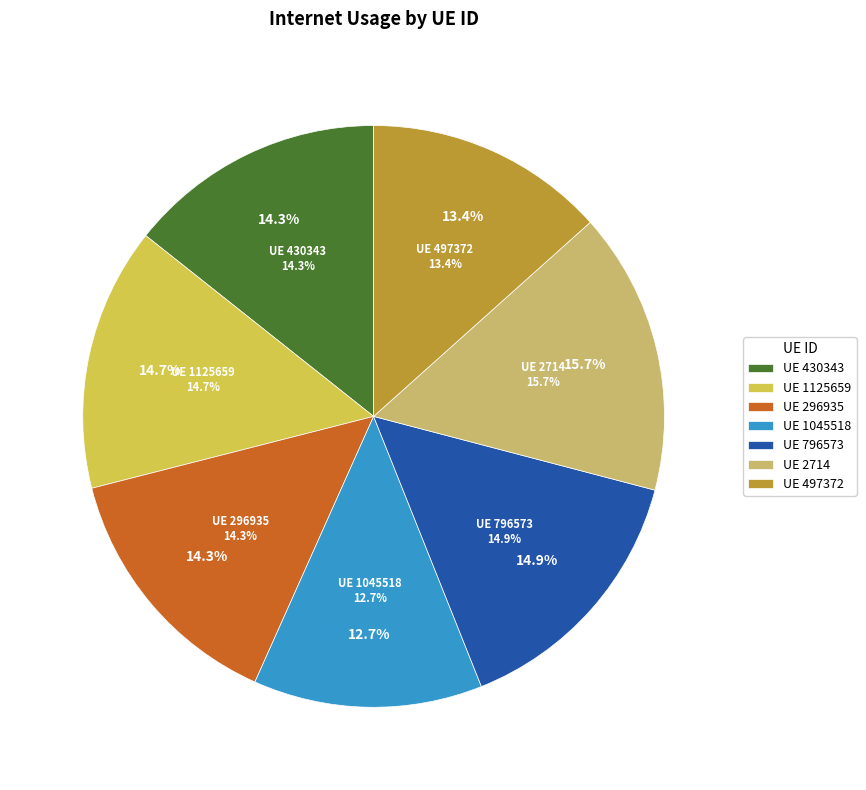

The 796573 slice represents 15% of the pie. True or false?

True